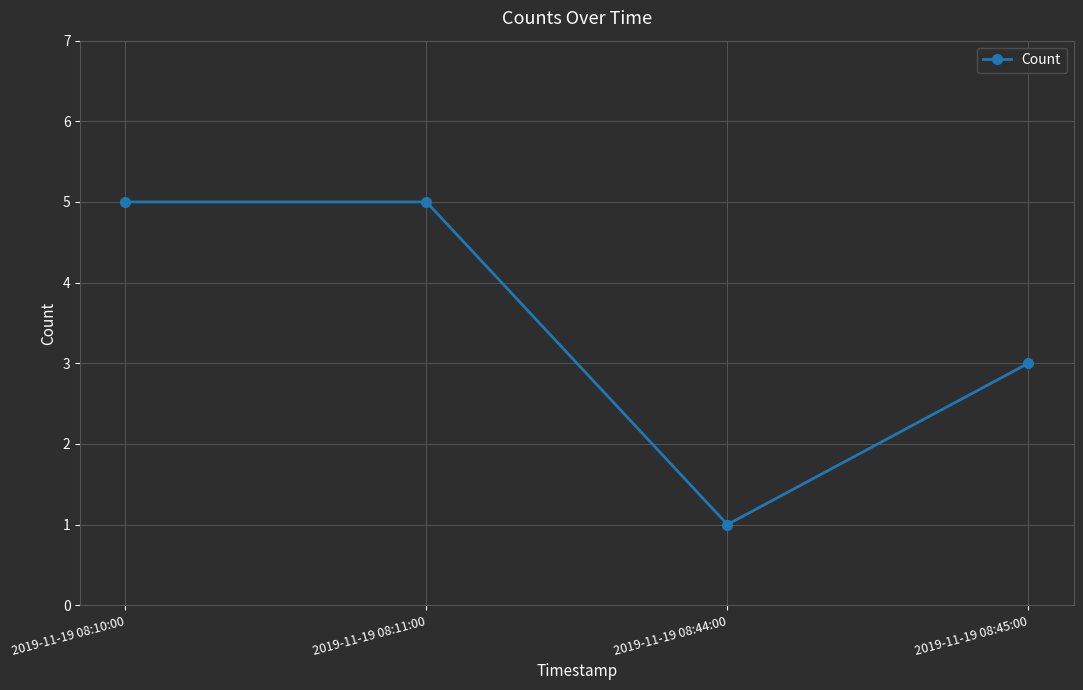

The value at 2019-11-19 08:10:00 is 8. True or false?

False